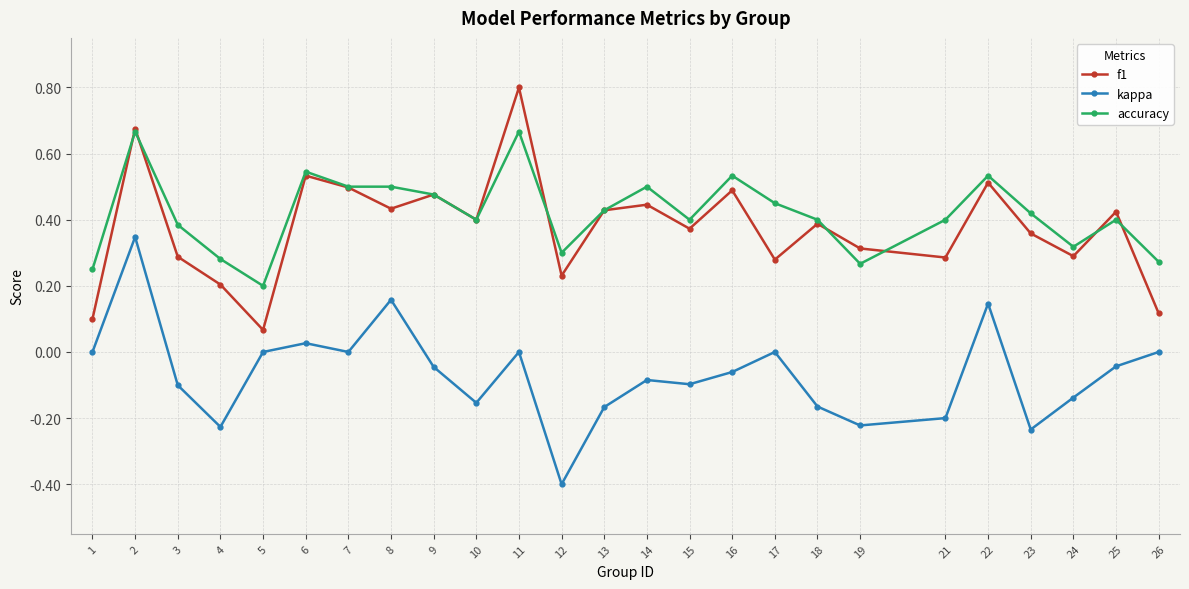

How many categories are shown in the chart?

25